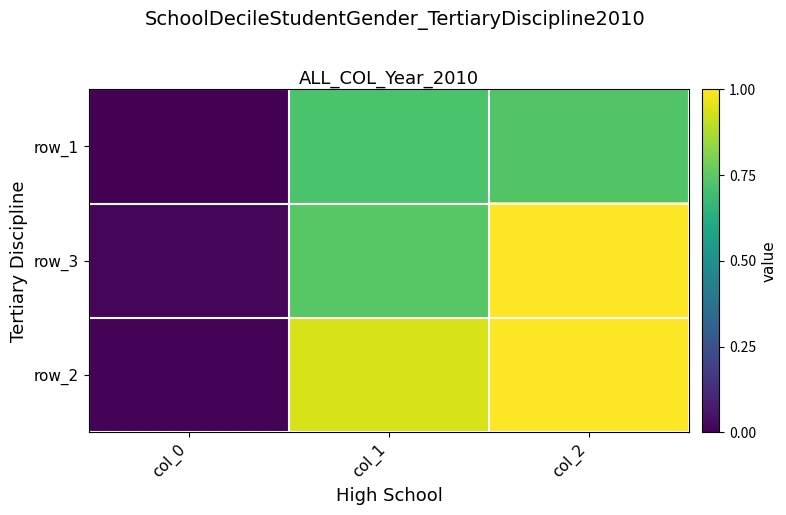

Is it true that row_1 equals 0.7 at col_1?

True